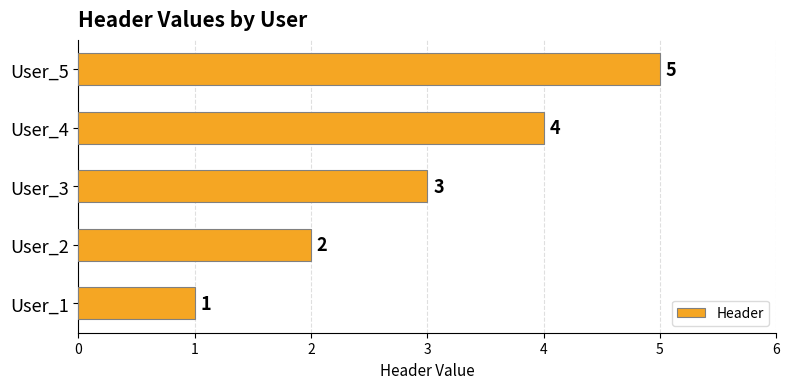

How many values are between 2 and 4?

3